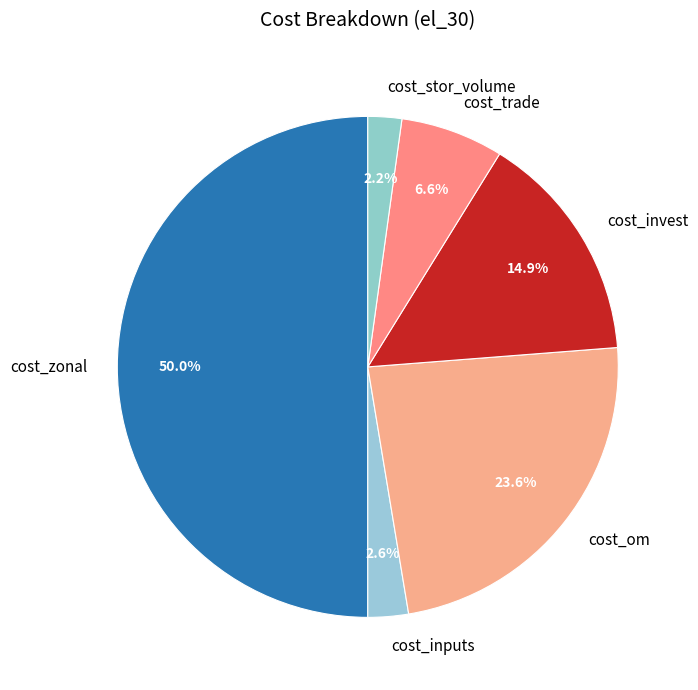

Count the number of slices in the pie.

6